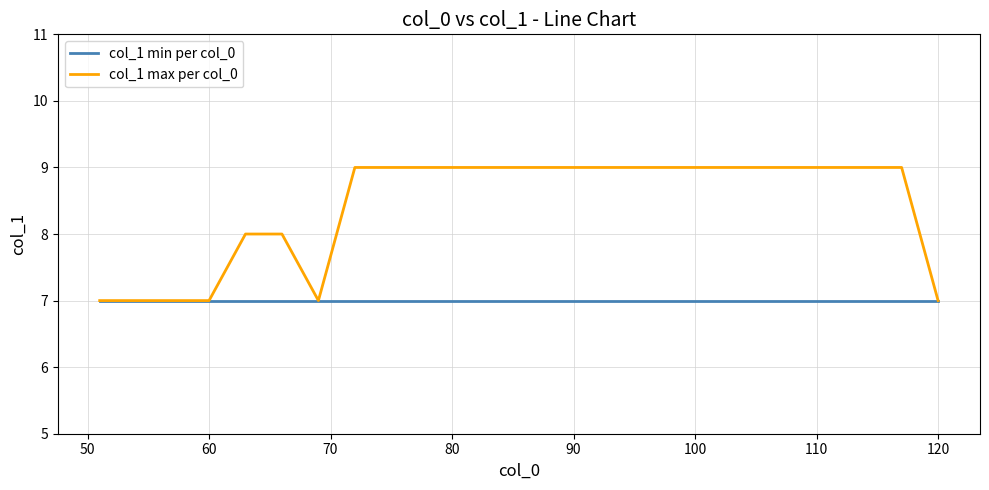

What are all the series names shown in the legend?

col_1 min per col_0, col_1 max per col_0